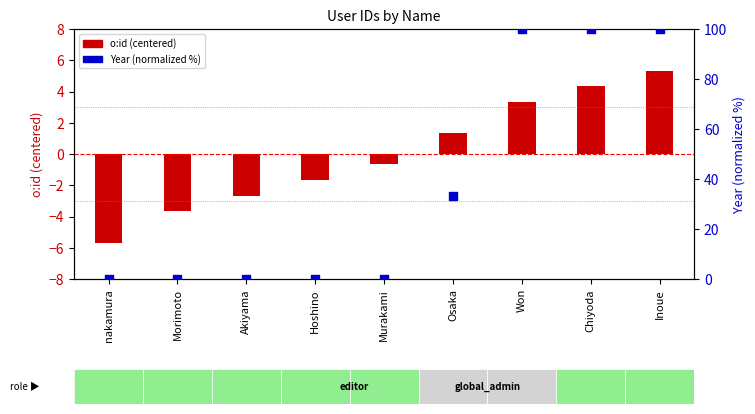

Which series has the largest total across all categories?

Year (normalized %)